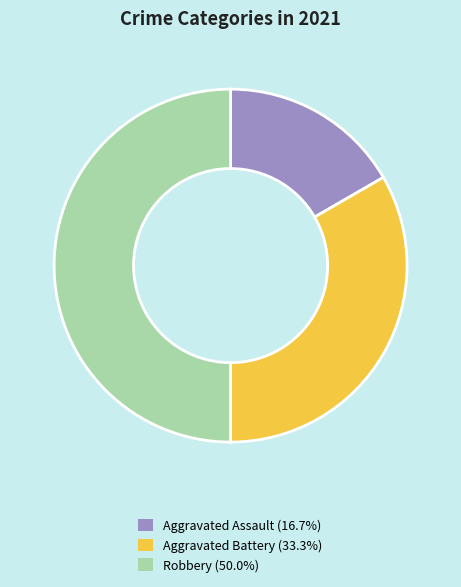

Is Aggravated Assault (16.7%) the majority of the pie?

No